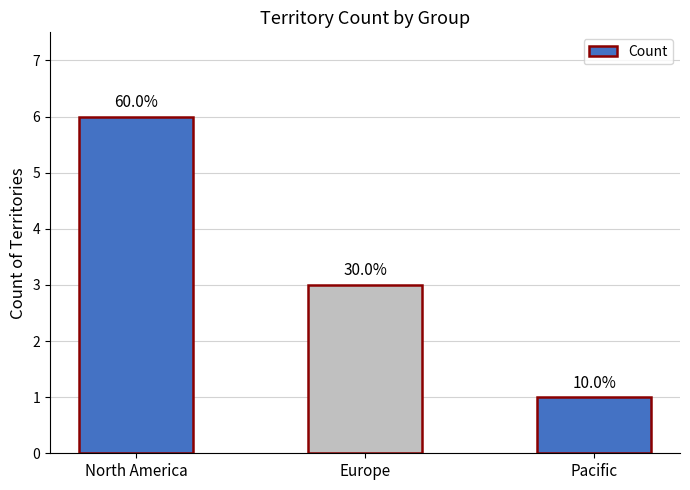

How many bars are there in total?

3